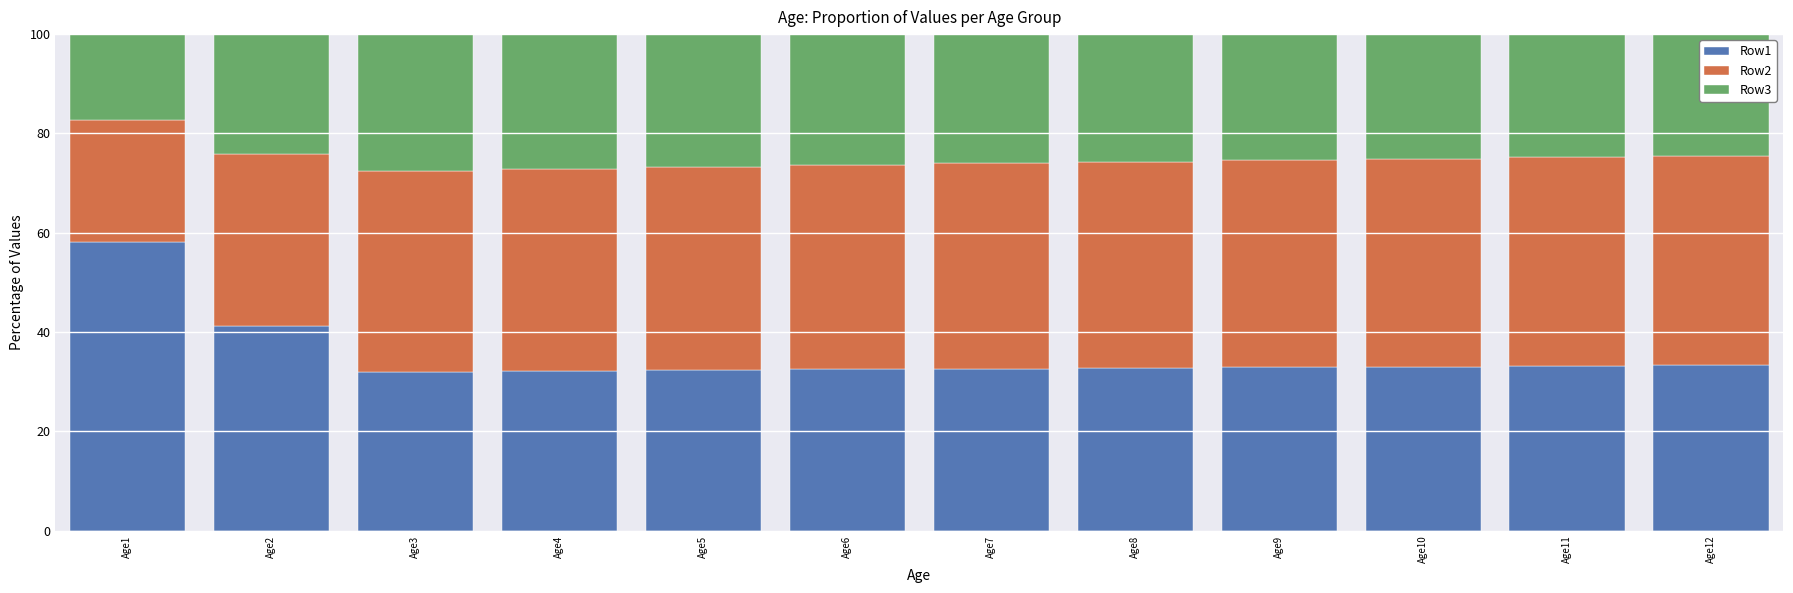

What is the total value across all series at Age5?

100.0